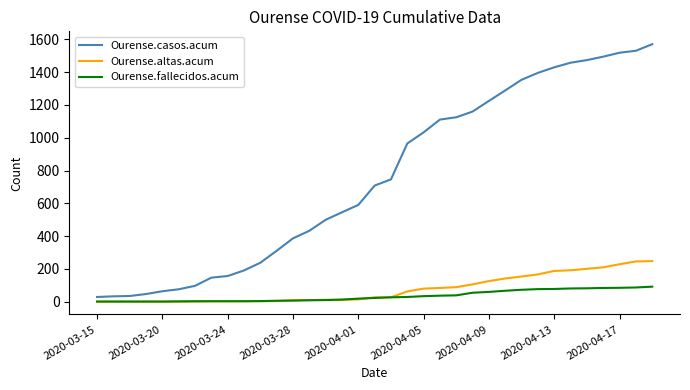

List the series in order of their peak value, lowest first.

Ourense.fallecidos.acum, Ourense.altas.acum, Ourense.casos.acum